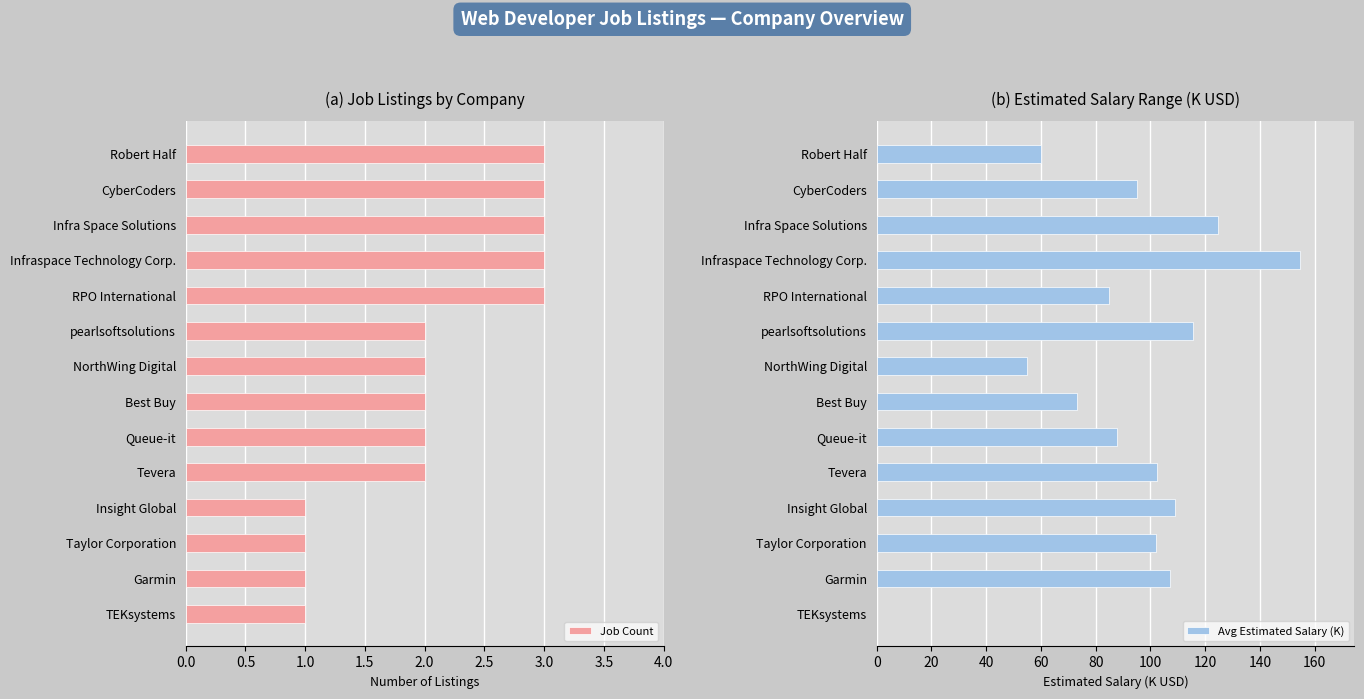

Is it true that Avg Estimated Salary (K) equals 173.1 at Garmin?

False